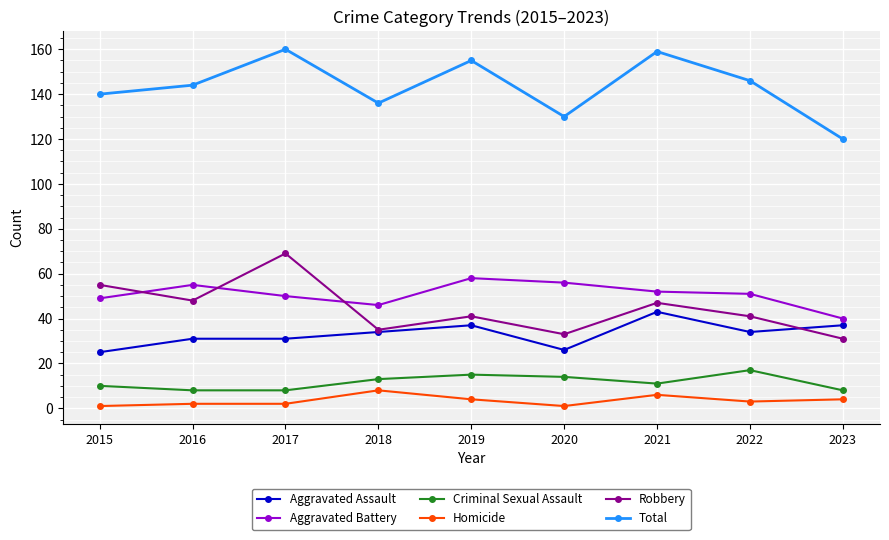

True or false: Criminal Sexual Assault has more than 1 points higher than both neighbors.

True